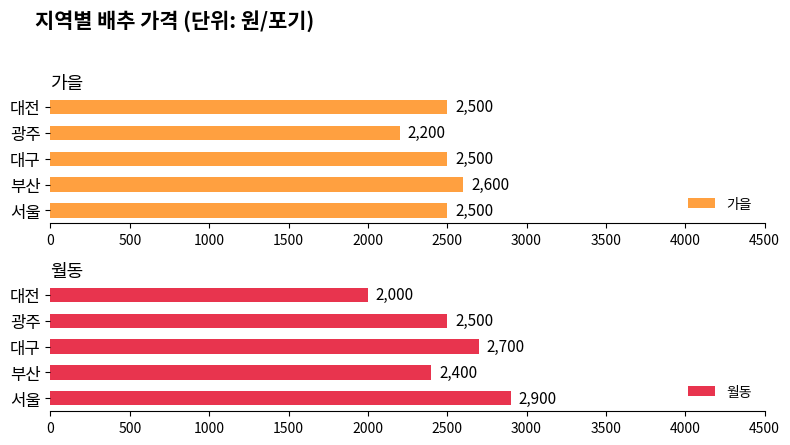

True or false: 가을 has a value of 2500 at 대구.

True